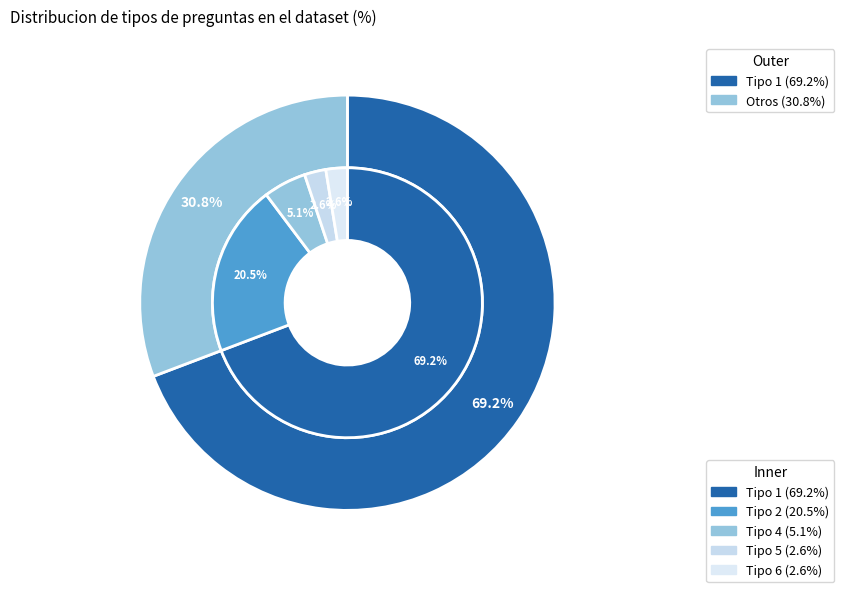

True or false: type_4 accounts for 16% of the total.

False